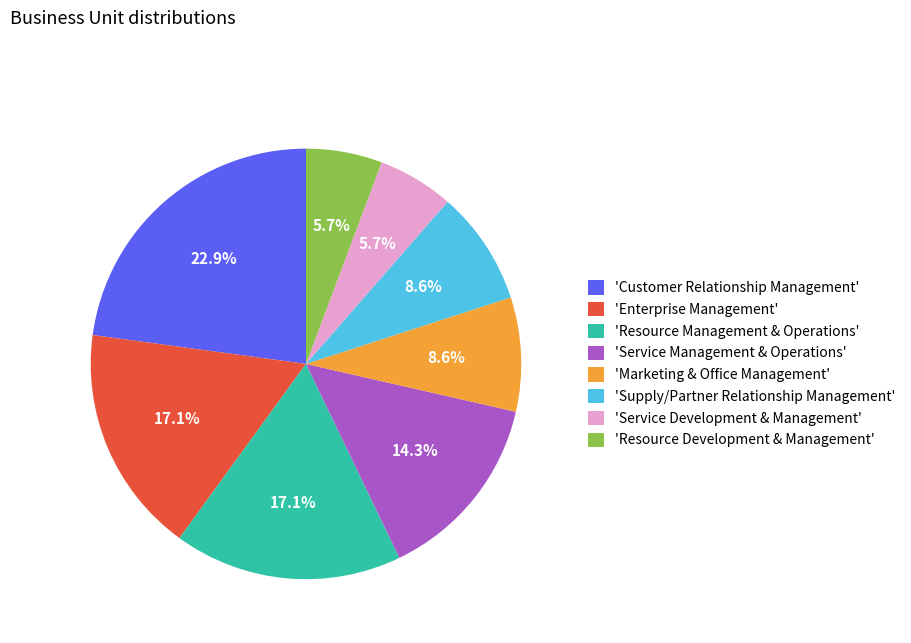

Which has a higher value, 'Resource Development & Management' or 'Customer Relationship Management'?

'Customer Relationship Management'